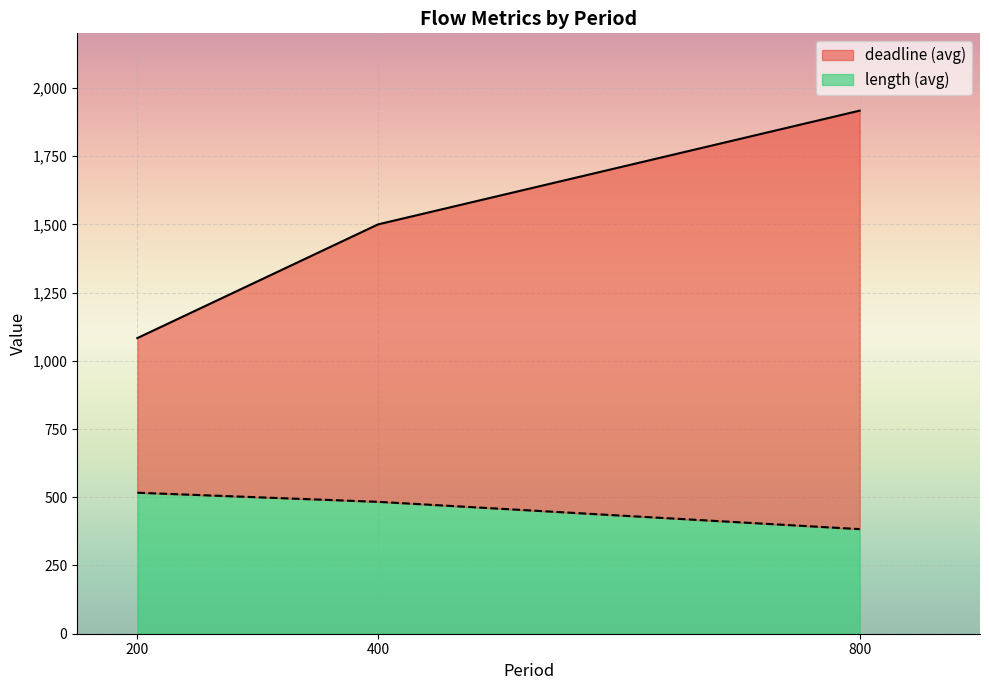

Count the number of categories in the chart.

3